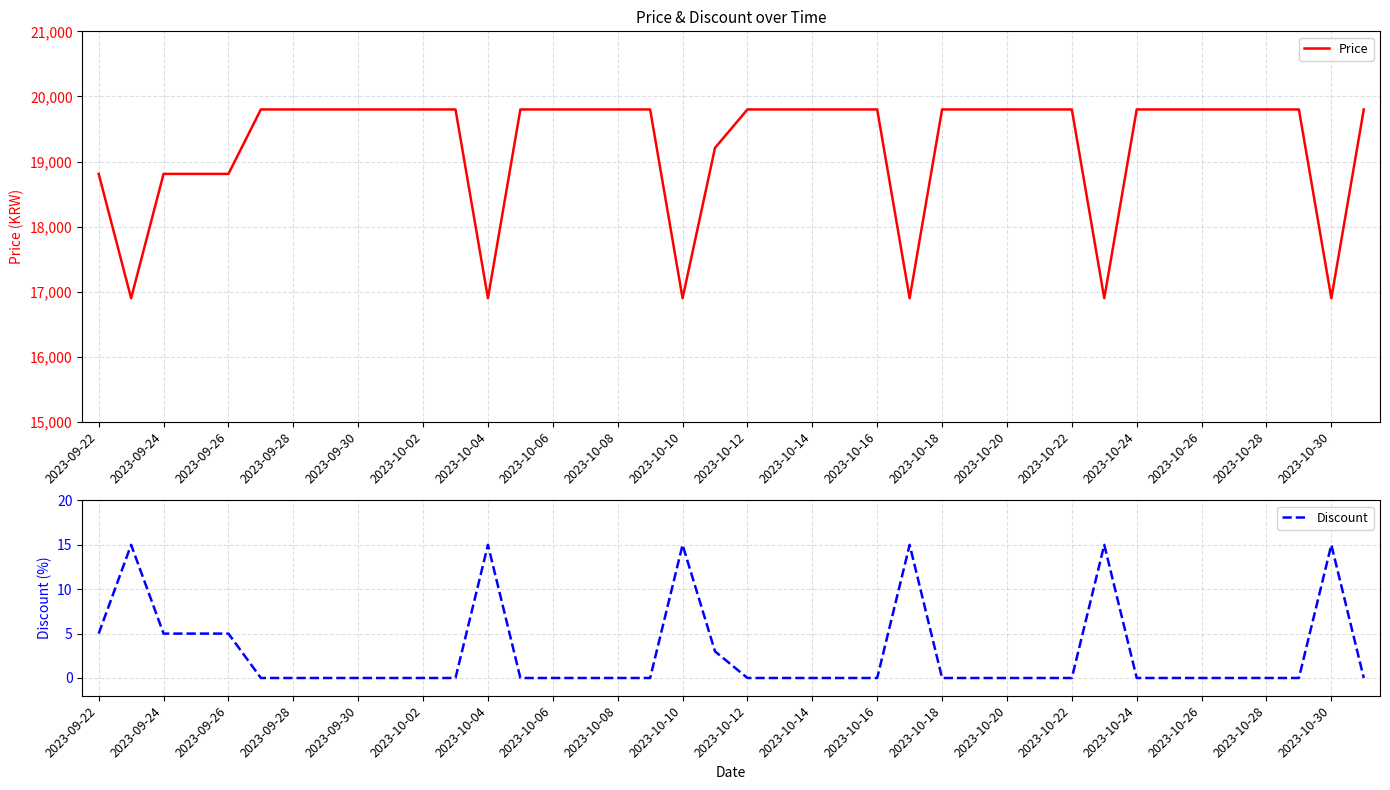

What is the lowest value of the Price series?

16900